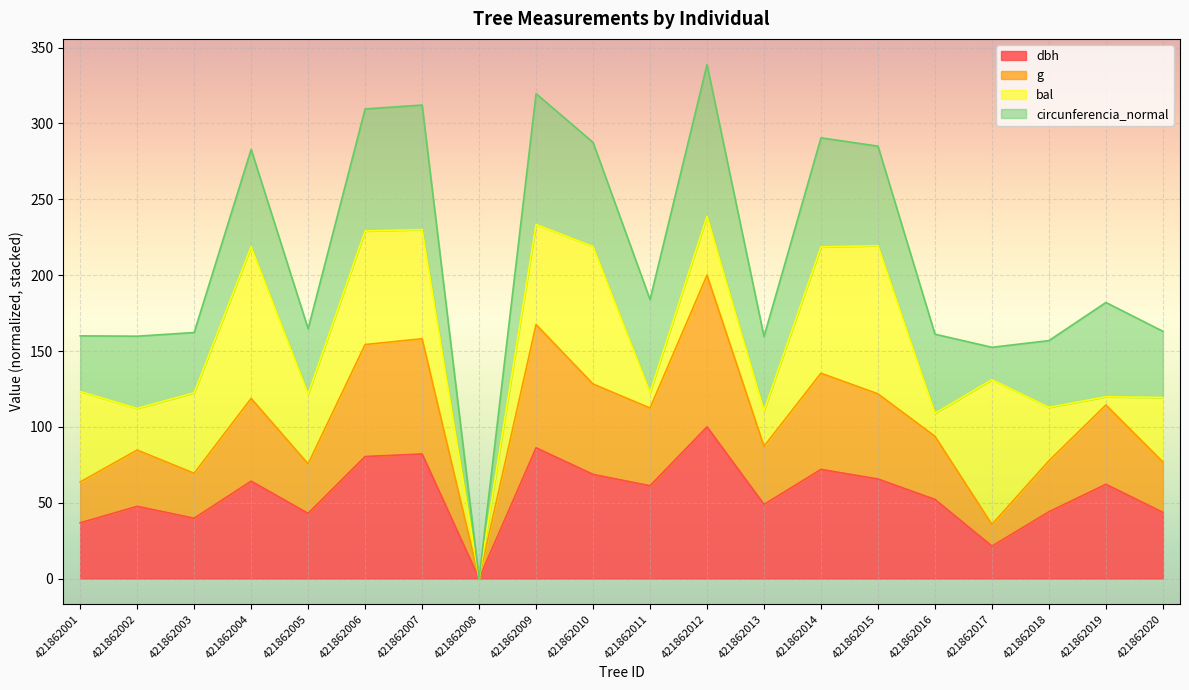

The value of dbh at 421862018 is 69.7. True or false?

False